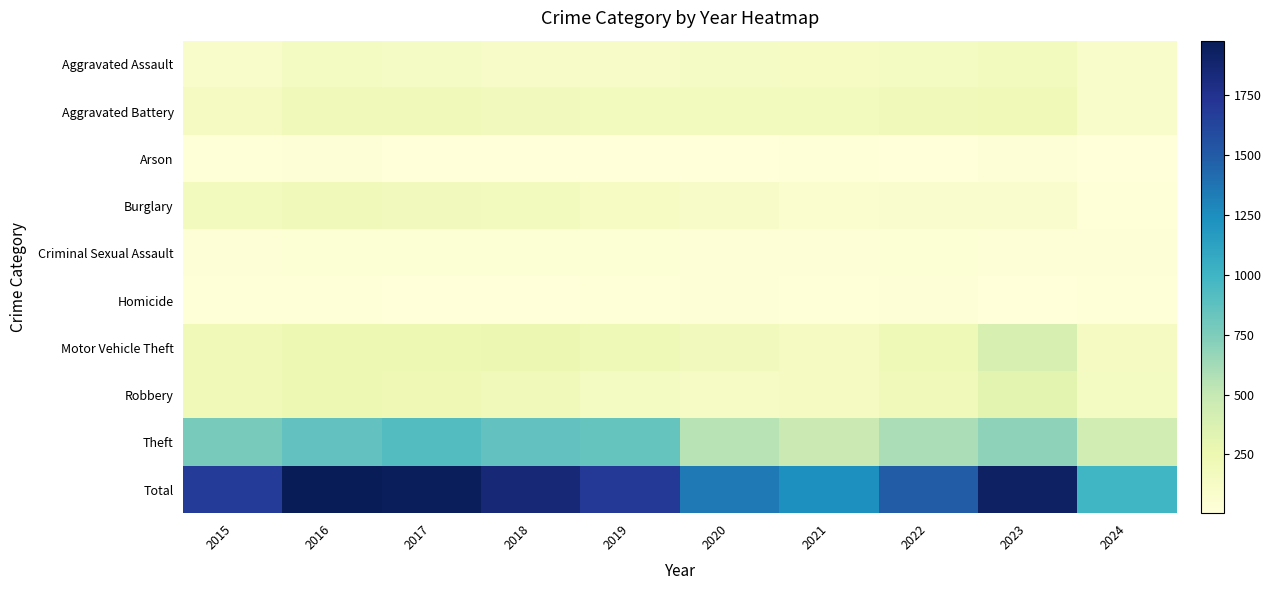

Reading left to right, transcribe all the data shown in this chart.

Aggravated Assault: 2015=95	2016=146	2017=131	2018=119	2019=113	2020=131	2021=142	2022=146	2023=177	2024=97
Aggravated Battery: 2015=154	2016=196	2017=191	2018=183	2019=182	2020=180	2021=182	2022=190	2023=209	2024=97
Arson: 2015=15	2016=25	2017=12	2018=8	2019=6	2020=12	2021=17	2022=11	2023=21	2024=5
Burglary: 2015=178	2016=201	2017=189	2018=176	2019=143	2020=115	2021=71	2022=82	2023=81	2024=18
Criminal Sexual Assault: 2015=31	2016=41	2017=39	2018=38	2019=37	2020=28	2021=30	2022=39	2023=29	2024=21
Homicide: 2015=13	2016=18	2017=8	2018=8	2019=14	2020=22	2021=20	2022=21	2023=12	2024=13
Motor Vehicle Theft: 2015=211	2016=245	2017=247	2018=256	2019=216	2020=184	2021=156	2022=219	2023=385	2024=157
Robbery: 2015=212	2016=247	2017=224	2018=204	2019=150	2020=124	2021=153	2022=198	2023=317	2024=147
Theft: 2015=774	2016=858	2017=916	2018=856	2019=841	2020=550	2021=474	2022=593	2023=696	2024=436
Total: 2015=1683	2016=1977	2017=1957	2018=1848	2019=1702	2020=1346	2021=1245	2022=1499	2023=1927	2024=991